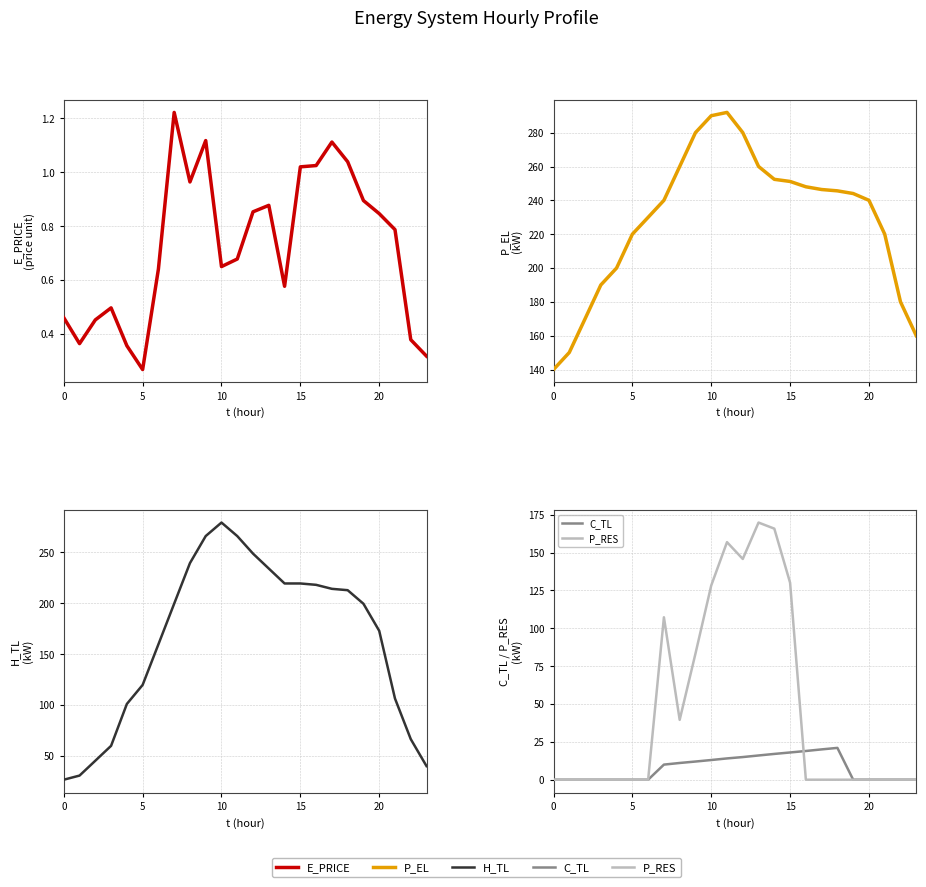

At which label does H_TL first exceed 199?

7